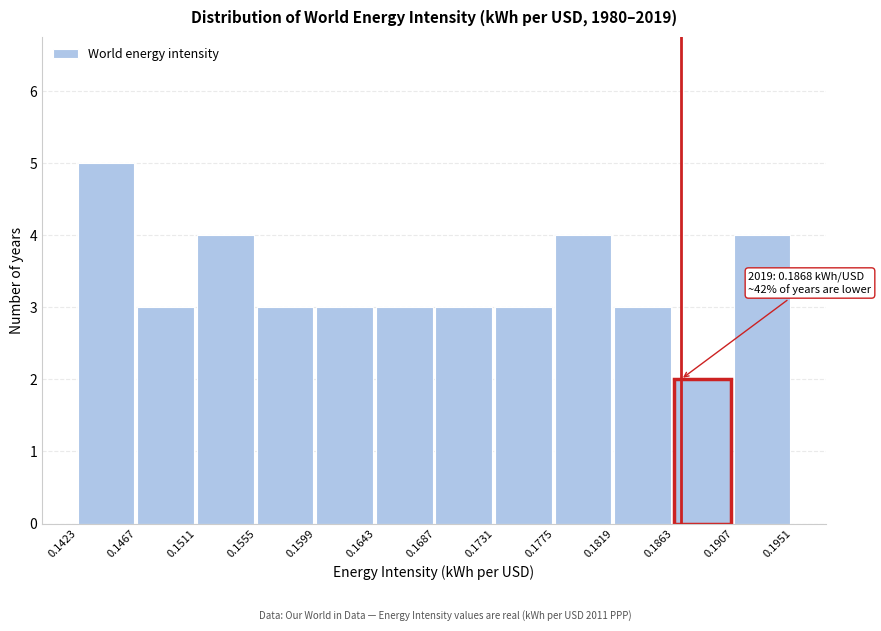

Over which range of the x-axis is the bar tallest?

0.1423 to 0.1467